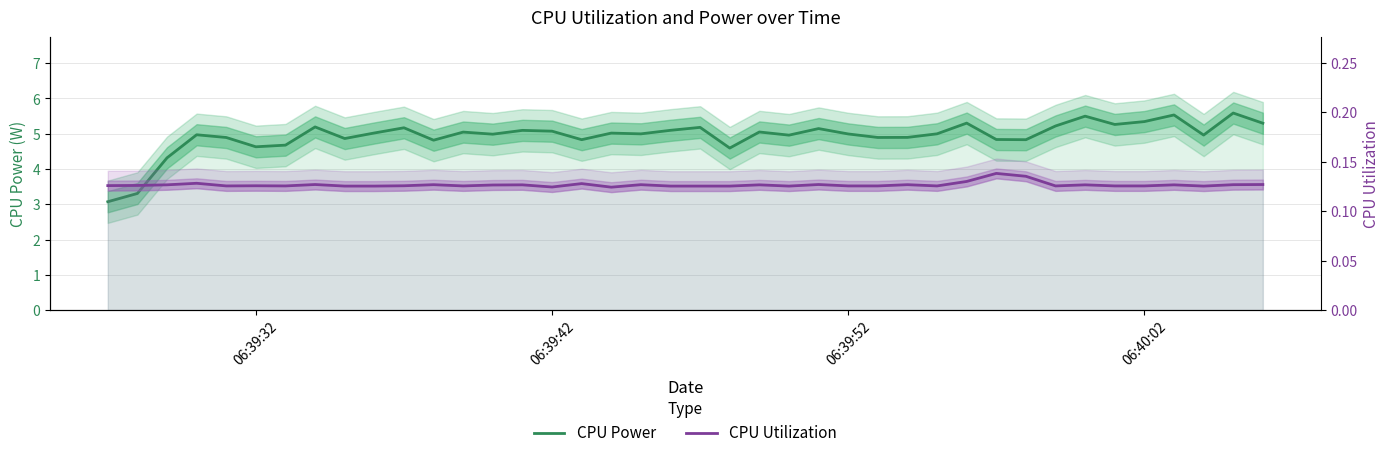

Rank the series by their average value, from lowest to highest.

CPU Utilization, CPU Power